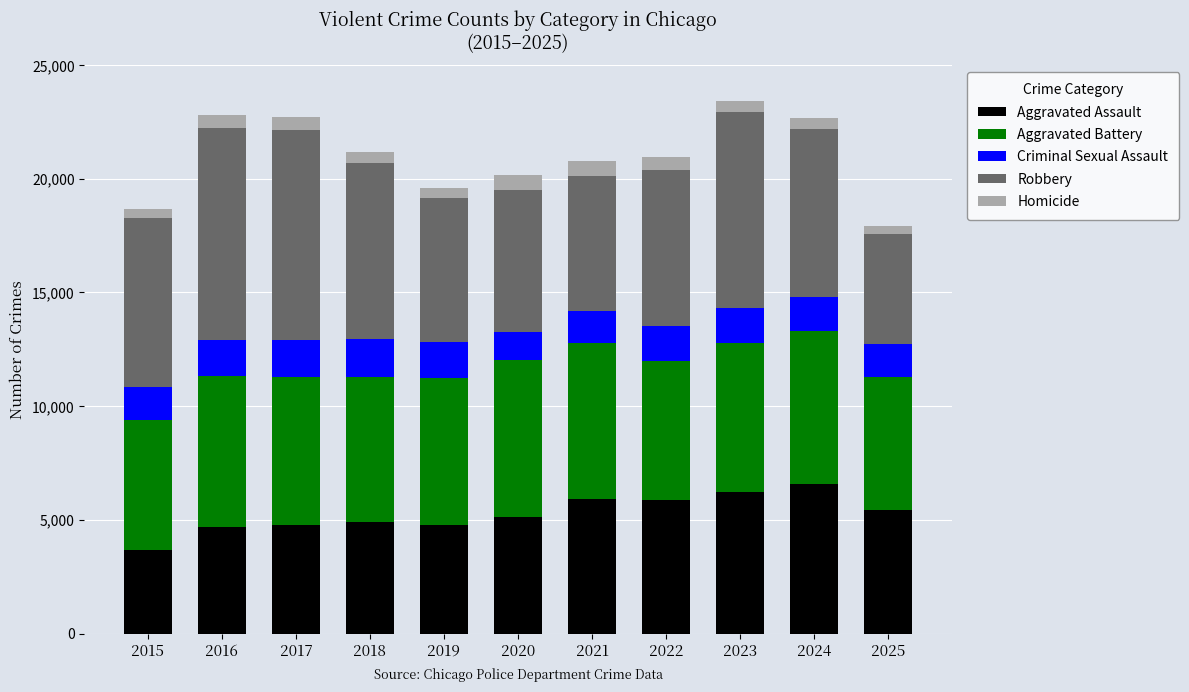

What is the total value across all series at 2022?

20967